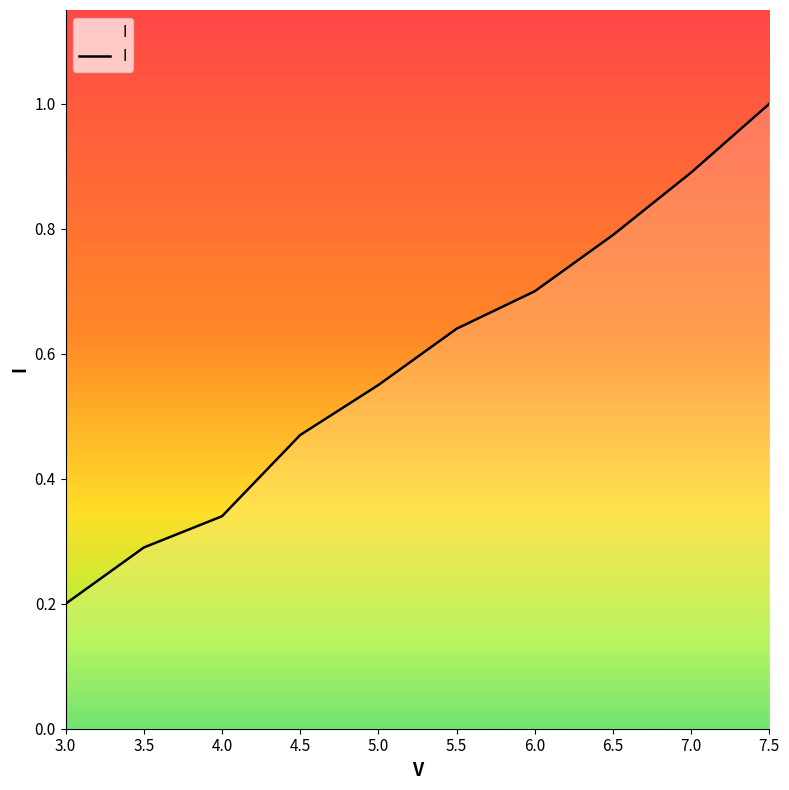

What position from the right is 6.0?

4